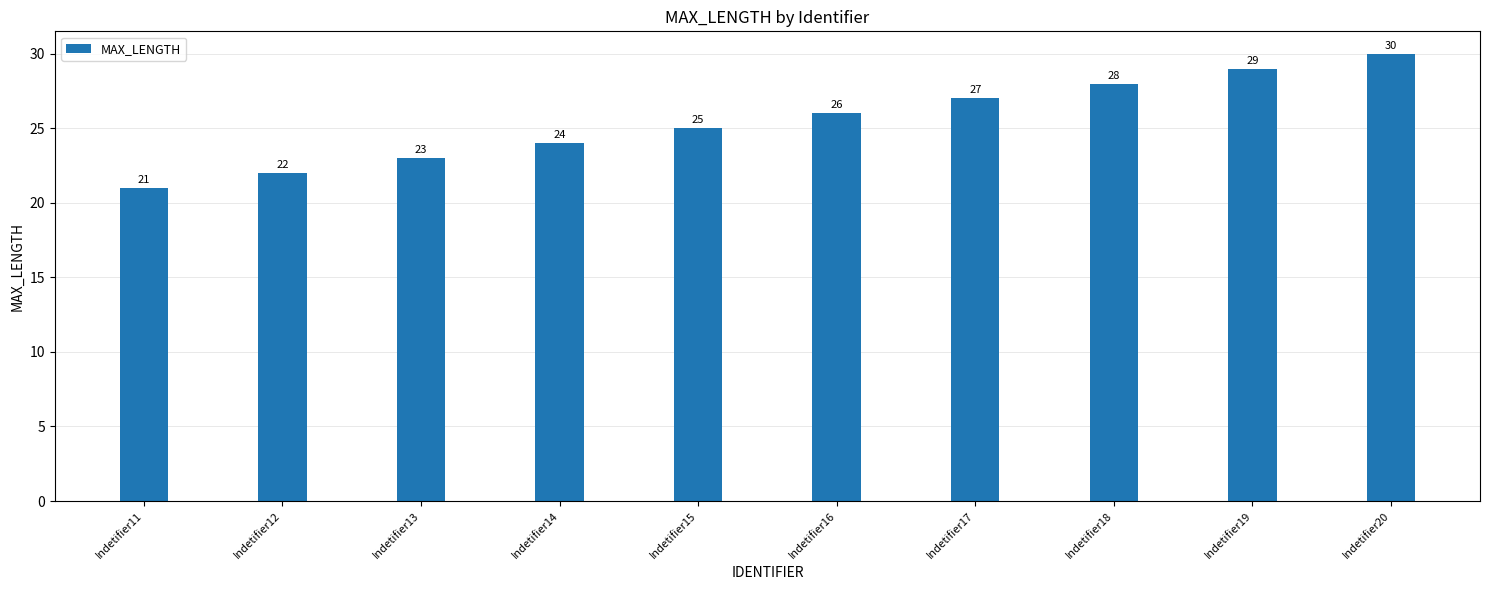

Reading right to left, extract all data points from this chart.

30	29	28	27	26	25	24	23	22	21